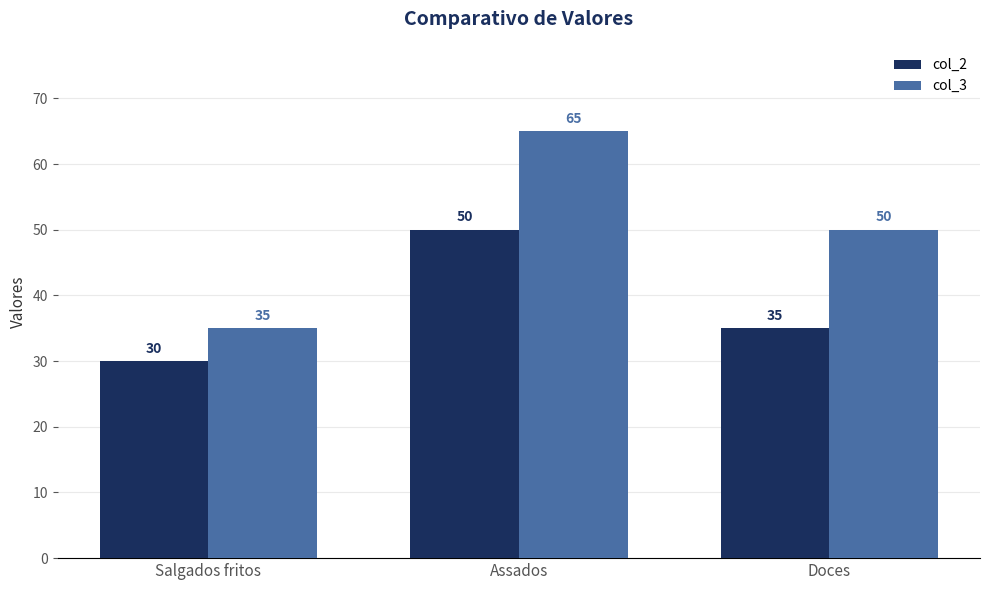

Rank the series at Doces from highest to lowest value.

col_3, col_2